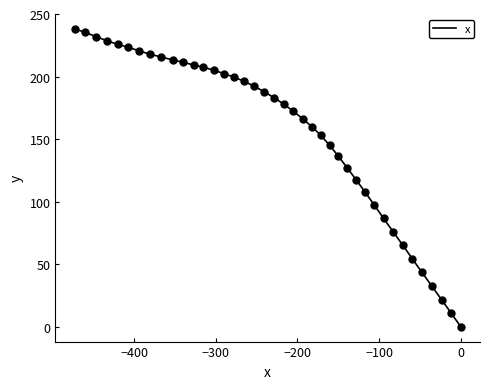

True or false: the data has more than 1 interior local peaks.

False